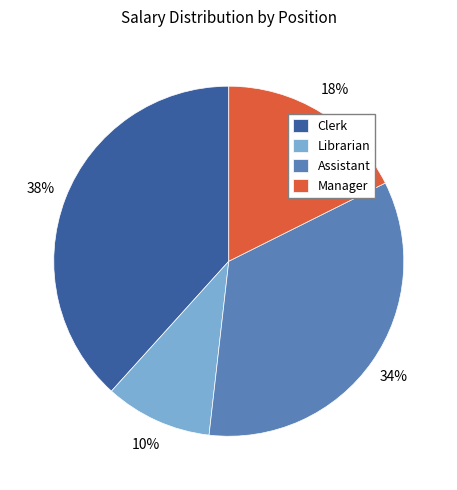

Is Manager the majority of the pie?

No